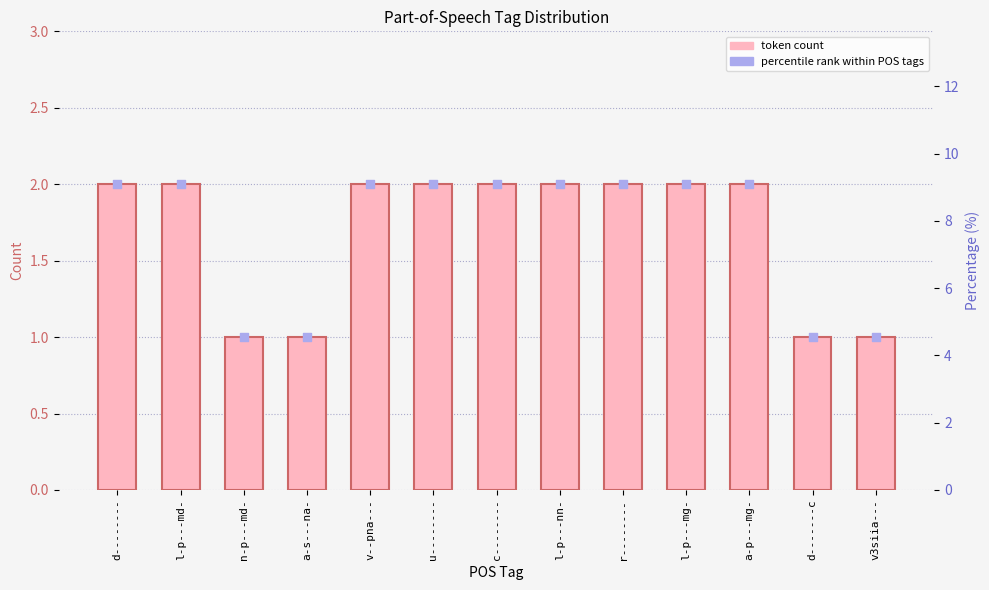

Which series contains the lowest Y value?

token count